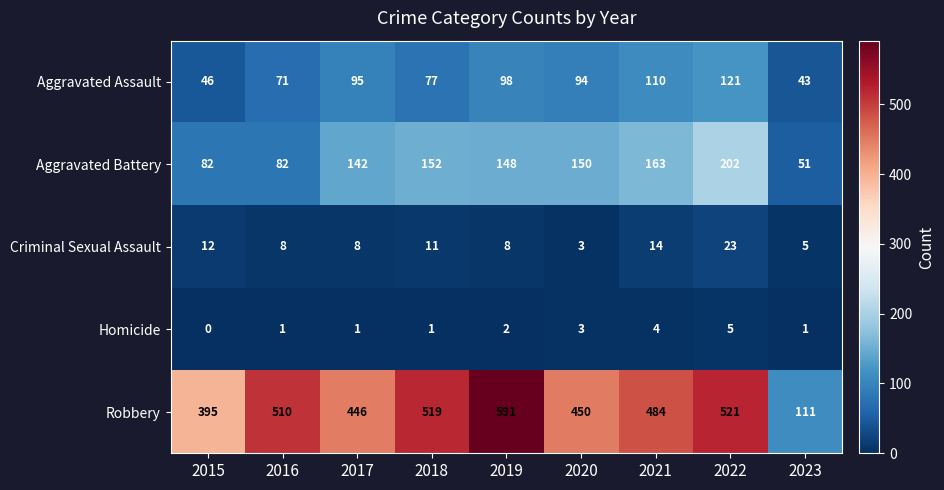

What is the spread (max minus min) of values at 2017?

445